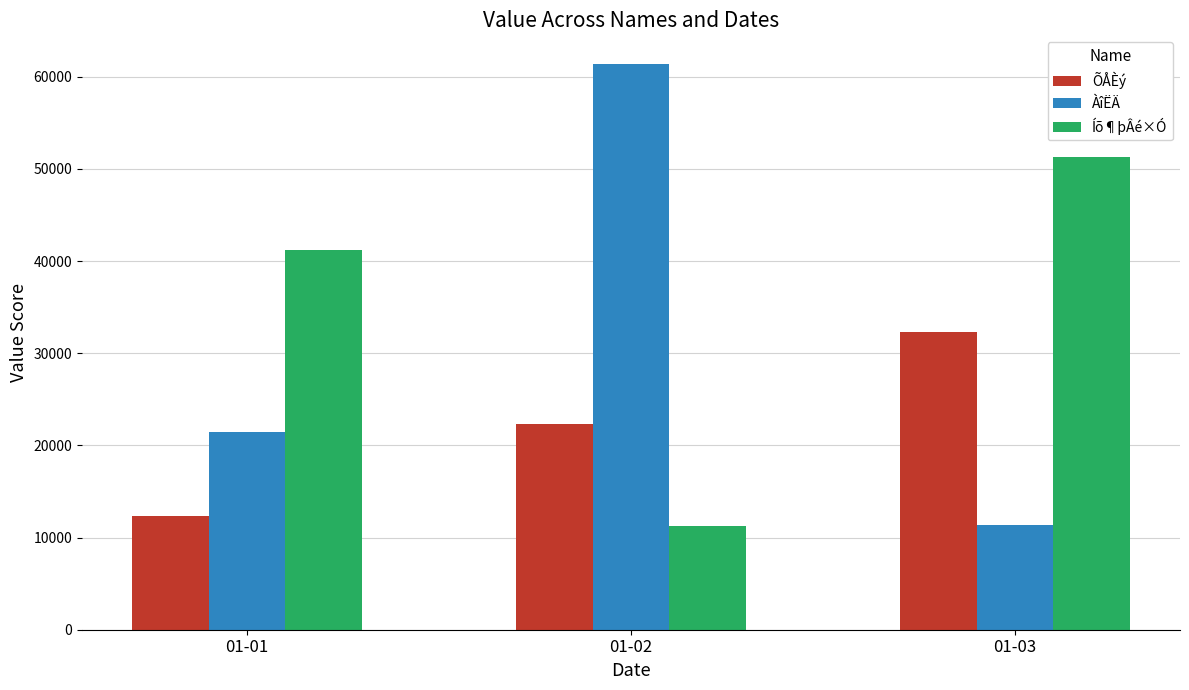

What is the highest value of the ÀîËÄ series?

61412